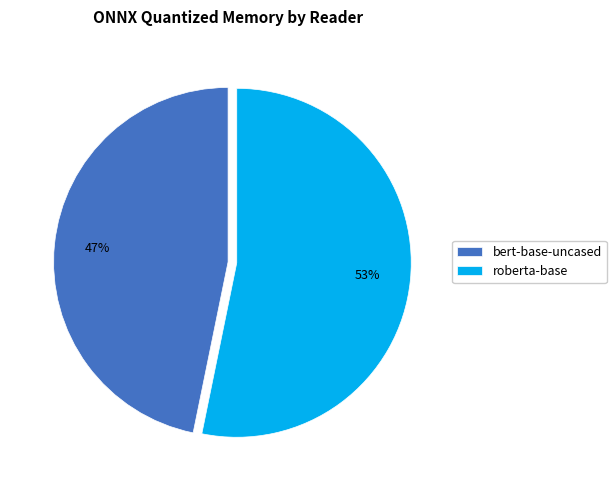

To the nearest percent, what is the difference between the roberta-base and bert-base-uncased slice percentages?

6%